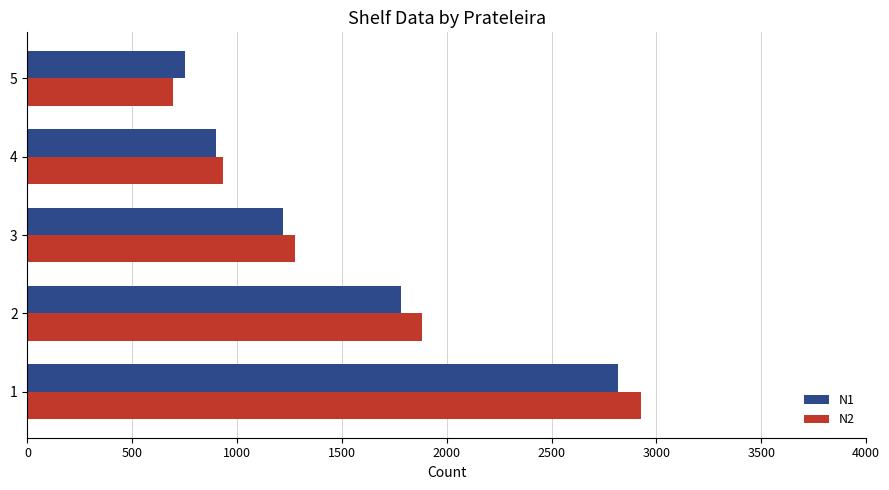

How many data points in N1 are less than 1221?

2